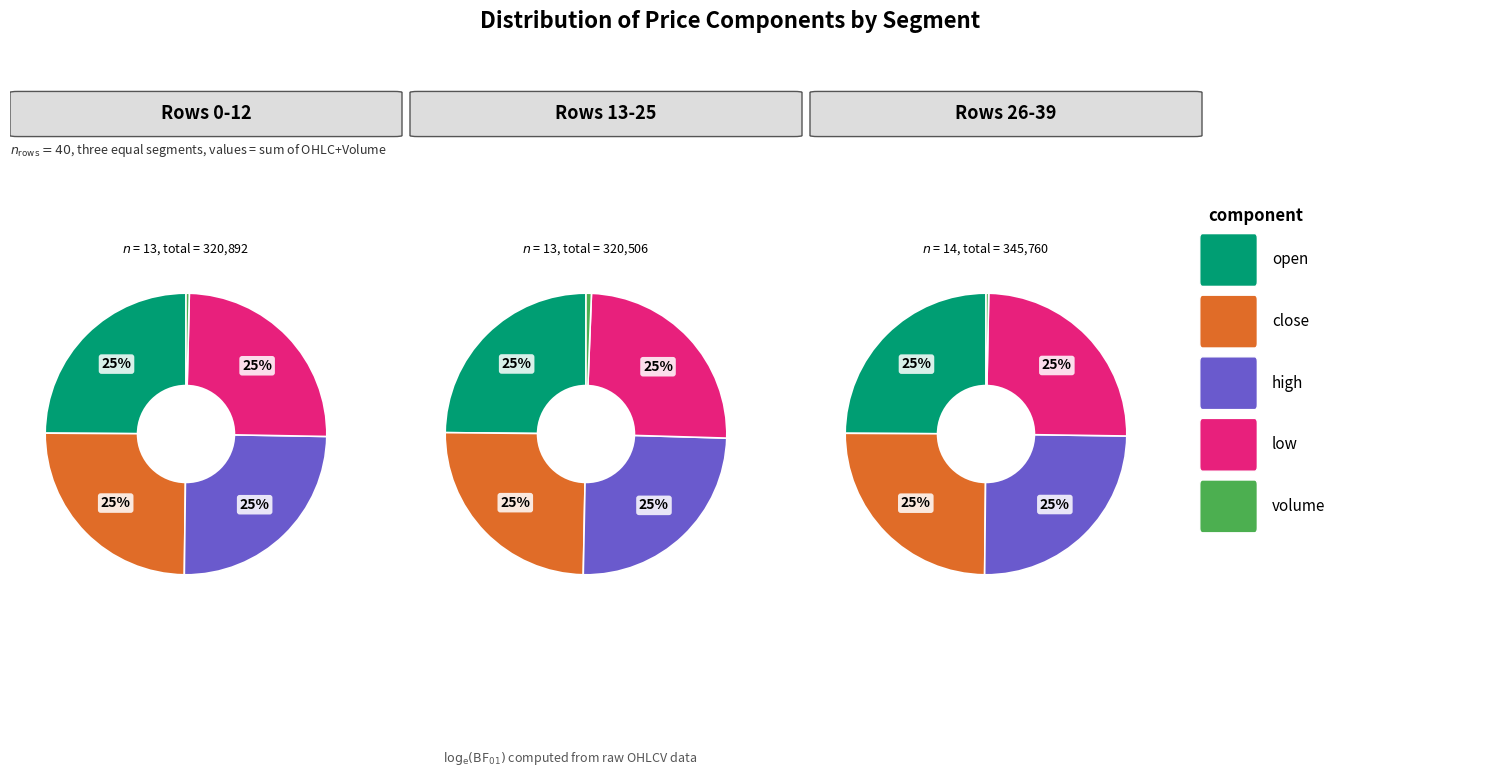

What is the difference between the highest and lowest values at 30?

6120.7